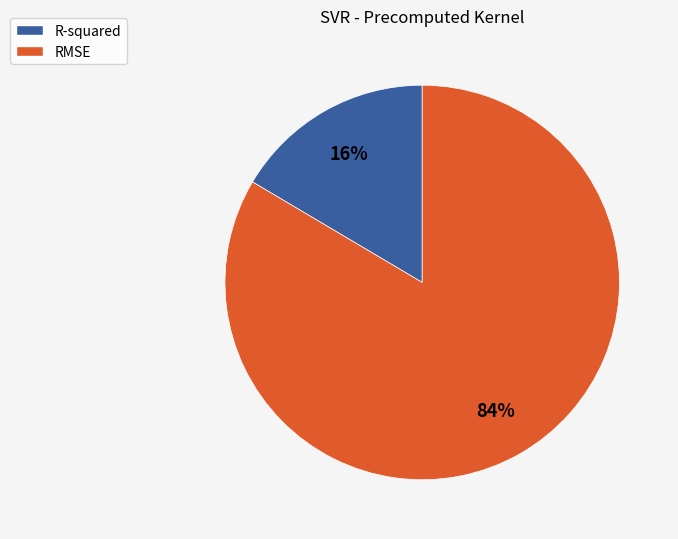

What is the largest slice in the pie chart?

RMSE